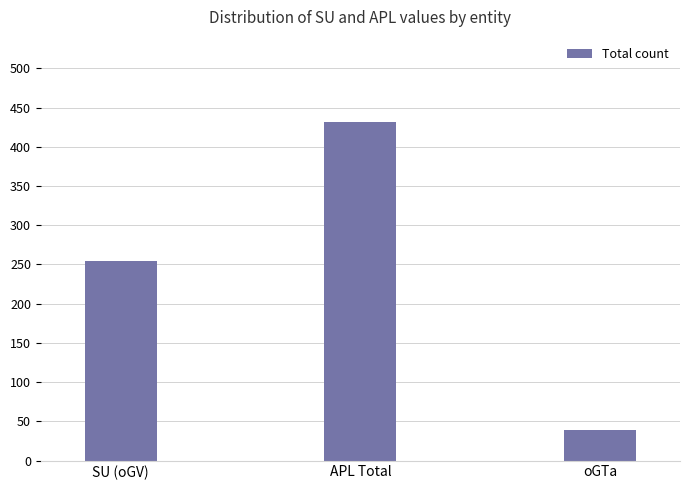

What is the minimum value shown in the chart?

39